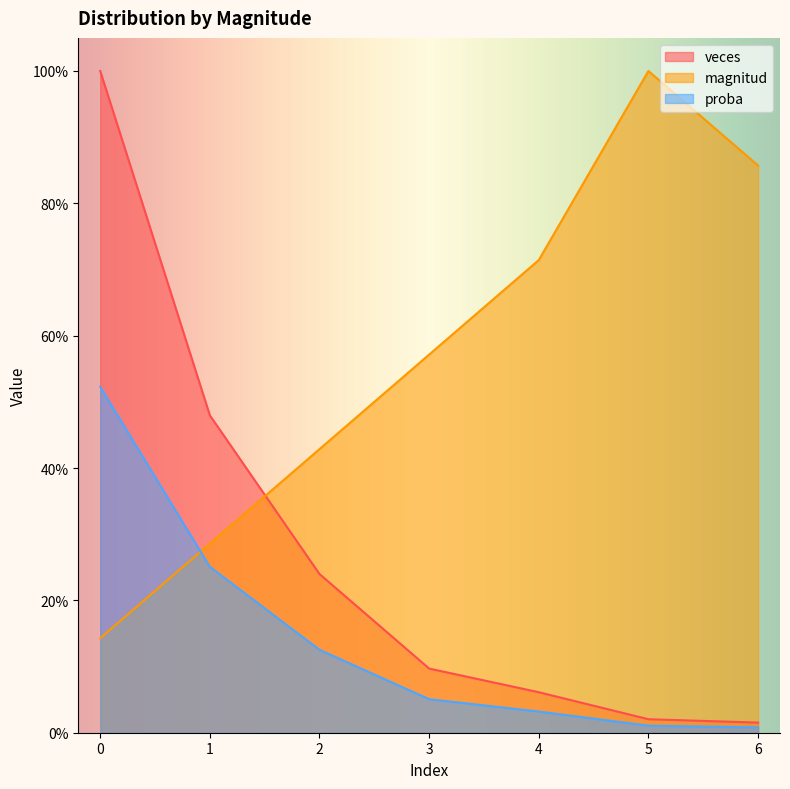

What are all the series names shown in the legend?

veces, magnitud, proba